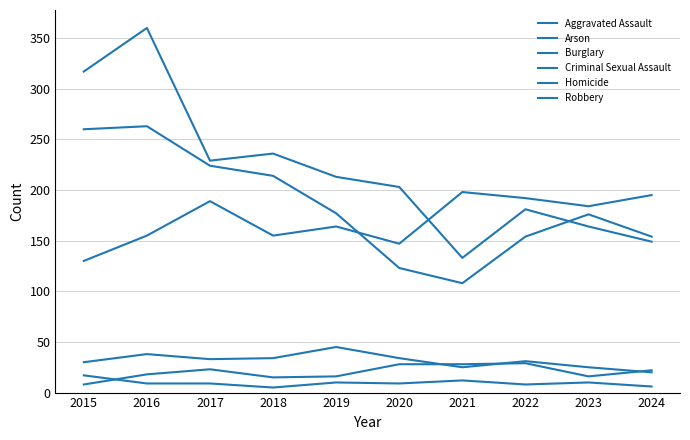

Is this an area chart (filled region under the line)?

No